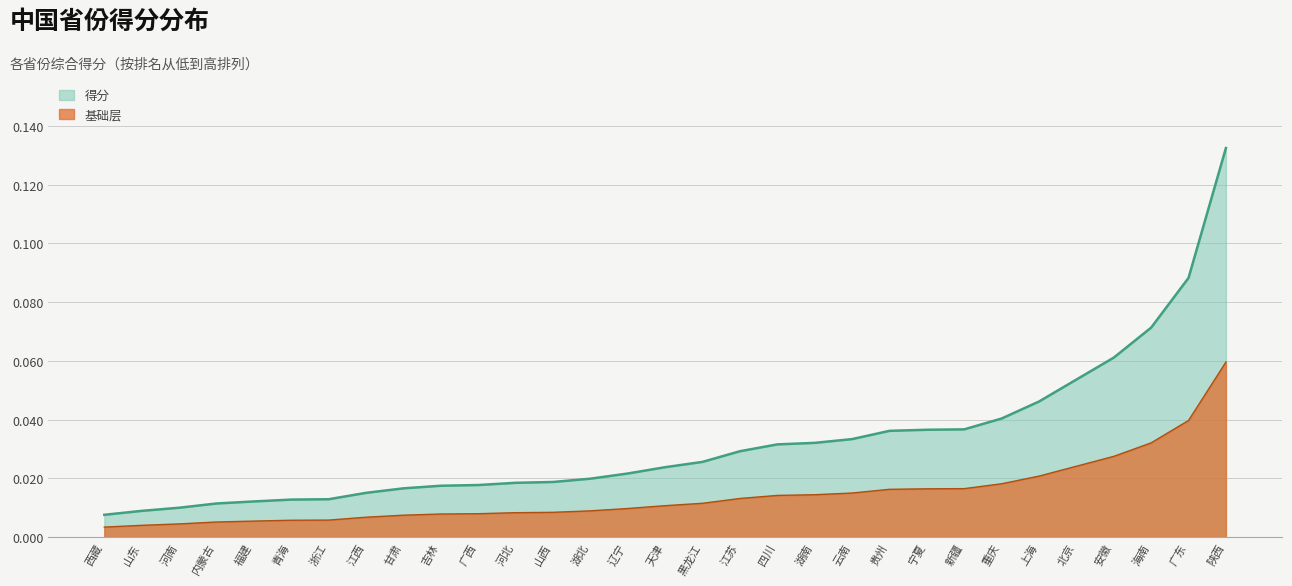

Reading right to left, what are all the values shown in this chart?

0.1	0.1	0.1	0.1	0.1	0.0	0.0	0.0	0.0	0.0	0.0	0.0	0.0	0.0	0.0	0.0	0.0	0.0	0.0	0.0	0.0	0.0	0.0	0.0	0.0	0.0	0.0	0.0	0.0	0.0	0.0